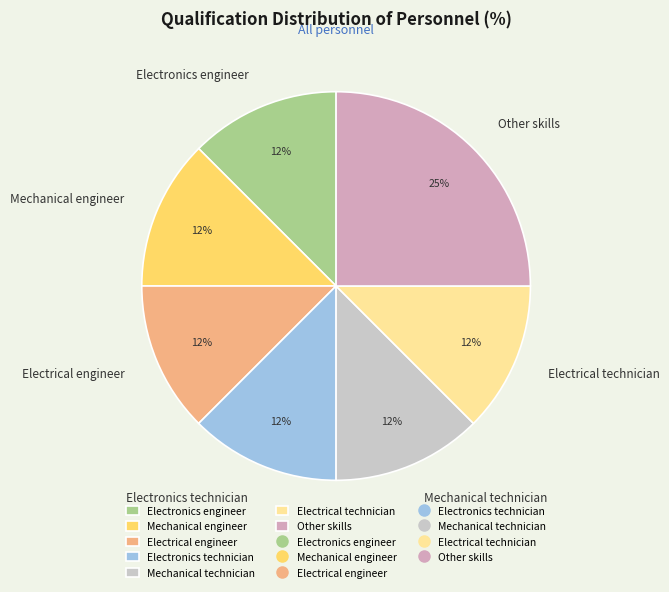

Which category has the biggest portion of the pie?

Other skills